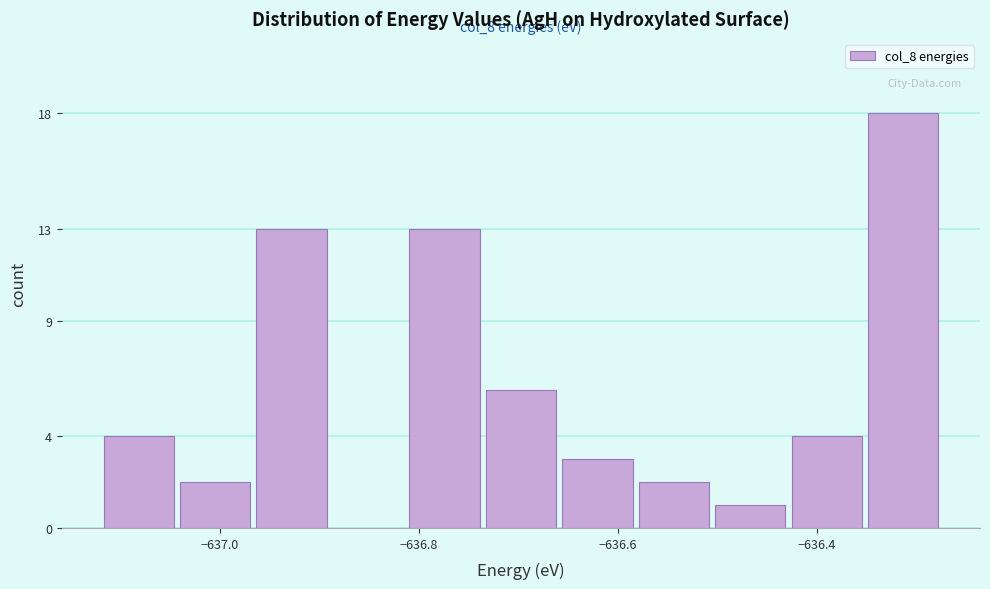

Read against the x-axis, roughly where is the centre of the tallest bar?

-636.32